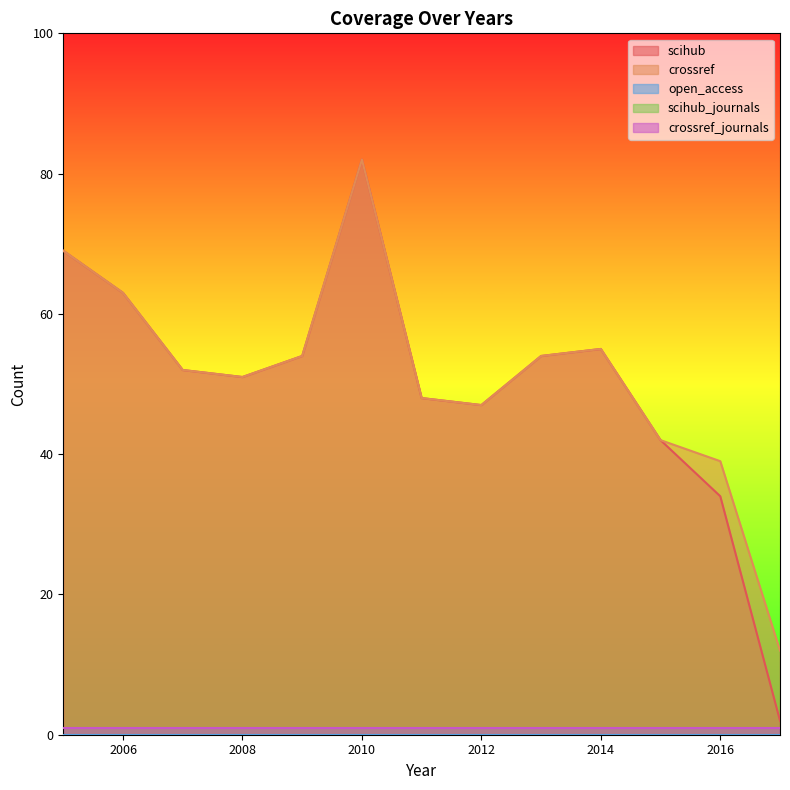

Is it true that scihub equals 55 at 2014?

True